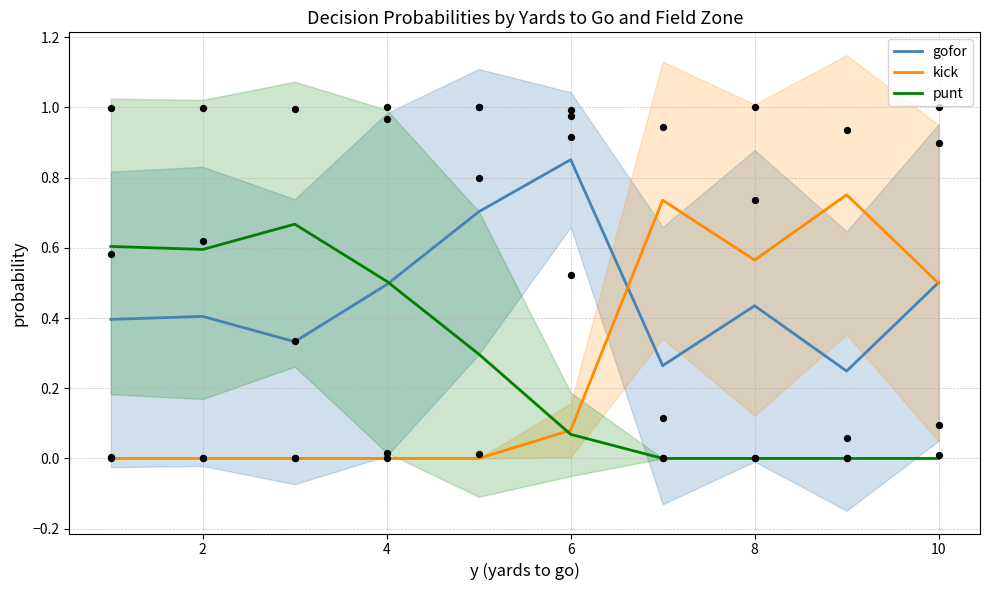

Which series has the largest total across all categories?

gofor fzone1